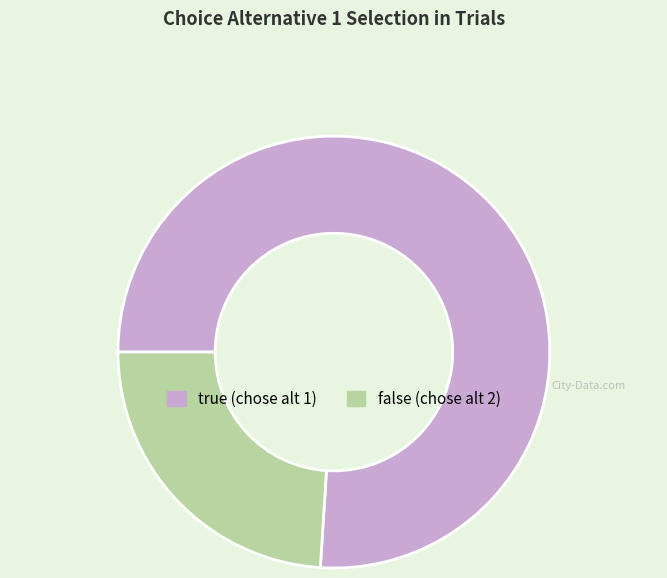

Rank the categories by value from highest to lowest.

true, false